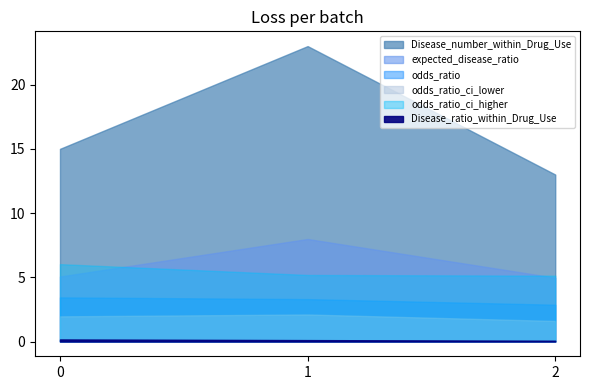

Which series has the widest spread of values?

Disease_number_within_Drug_Use